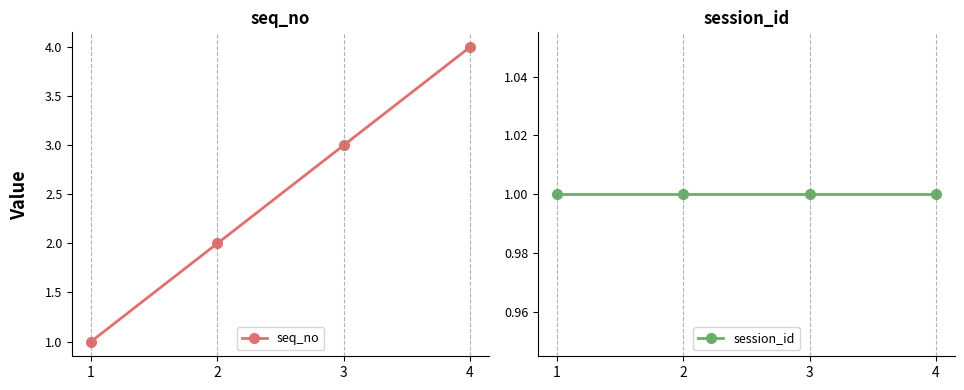

True or false: session_id and seq_no cross at least once.

False